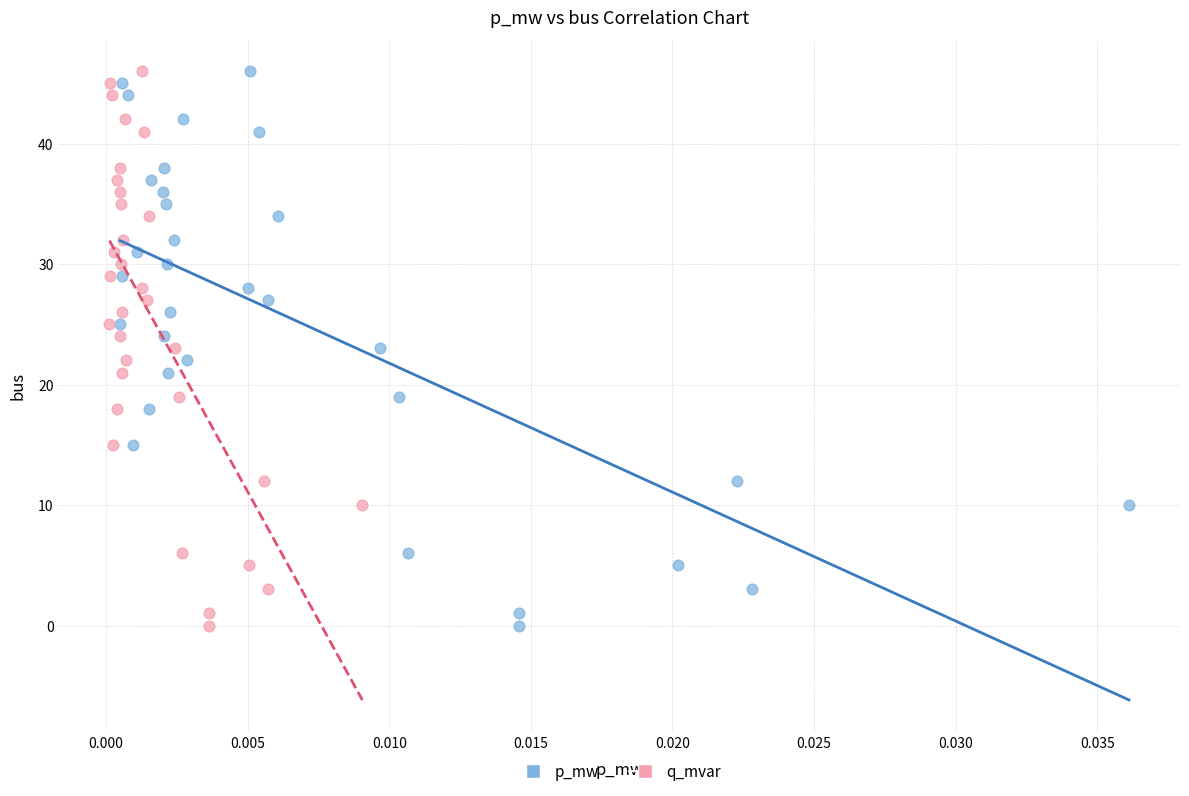

What are all the series names shown in the legend?

p_mw, q_mvar